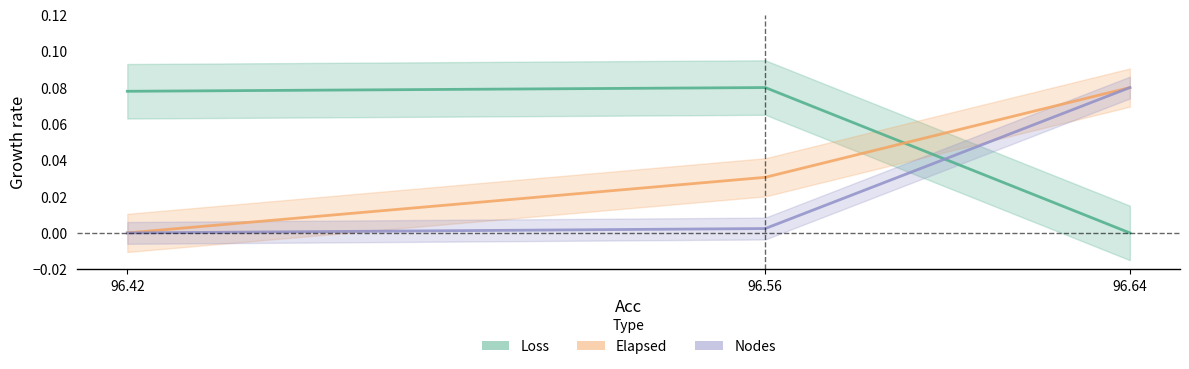

Rank the series at 96.42 from lowest to highest value.

Elapsed, Nodes, Loss